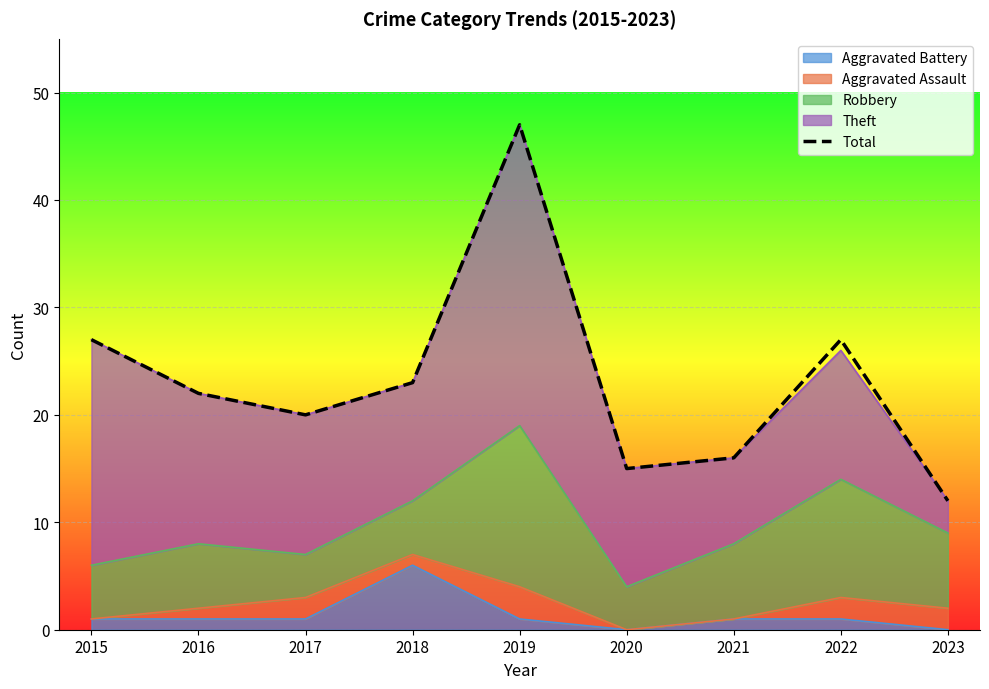

List the labels in order of value, largest first.

2019, 2015, 2022, 2018, 2016, 2017, 2021, 2020, 2023